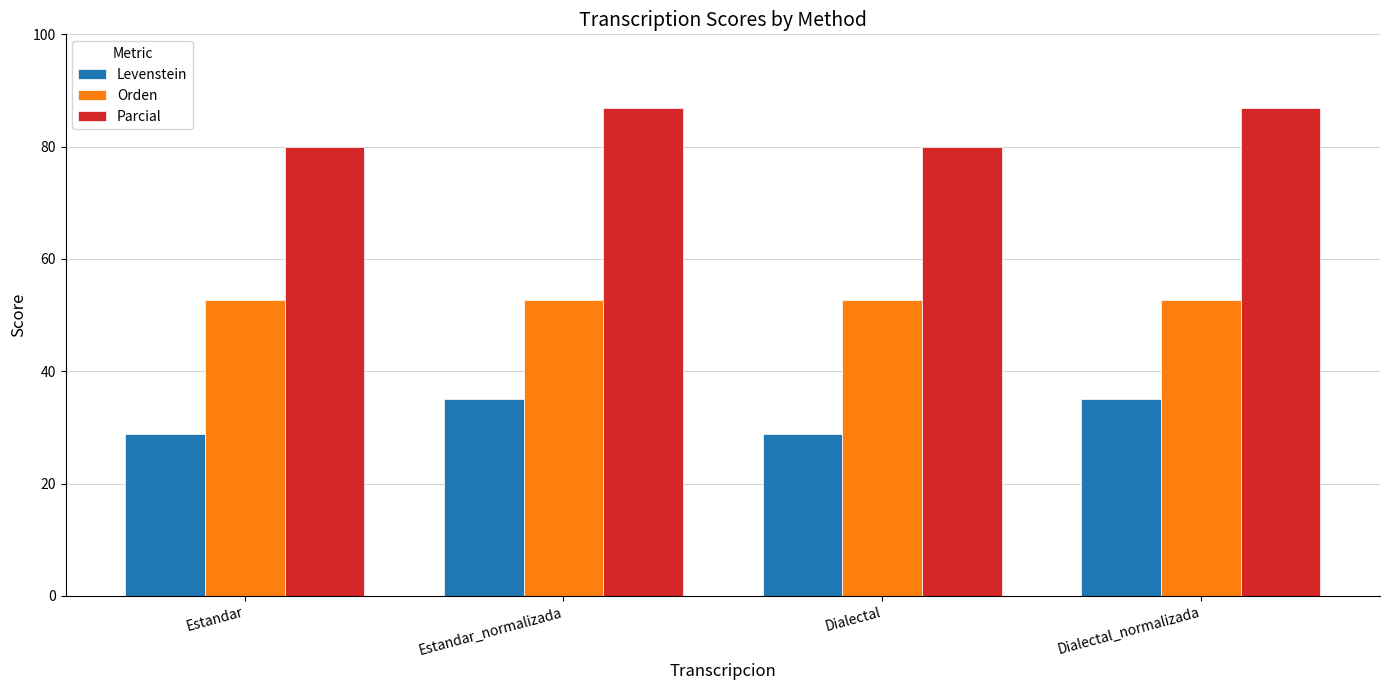

What is the spread (max minus min) of values at Dialectal_normalizada?

51.9